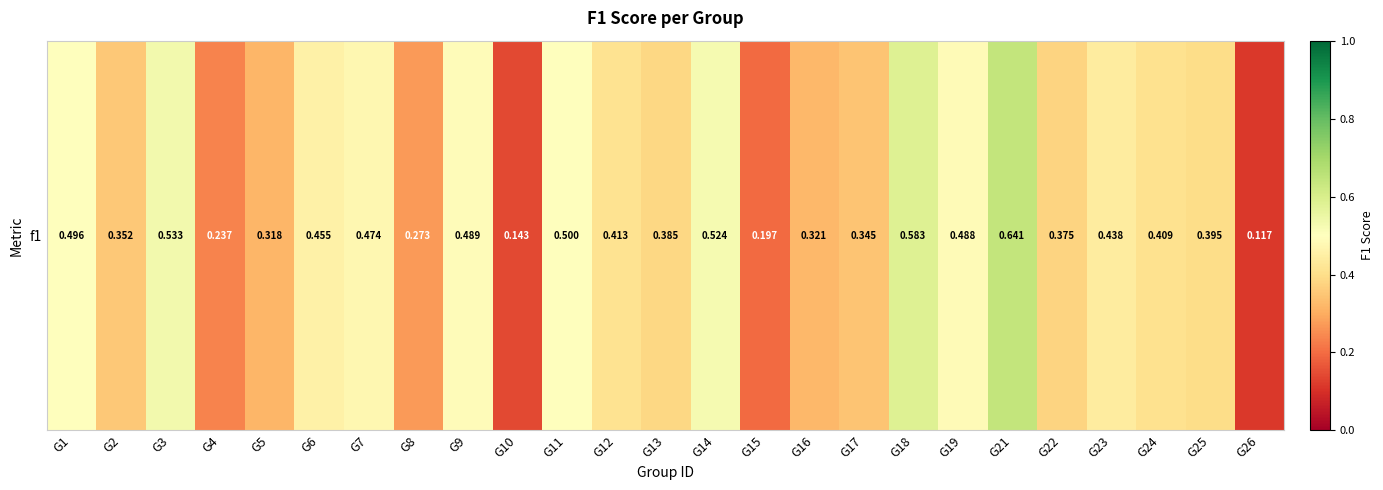

Reading left to right, transcribe all the data shown in this chart.

0.5	0.4	0.5	0.2	0.3	0.5	0.5	0.3	0.5	0.1	0.5	0.4	0.4	0.5	0.2	0.3	0.3	0.6	0.5	0.6	0.4	0.4	0.4	0.4	0.1